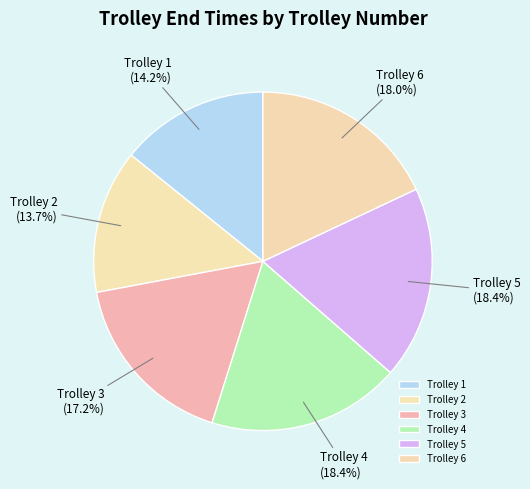

What is the ratio of the value at Trolley 2 to the value at Trolley 1?

1.0